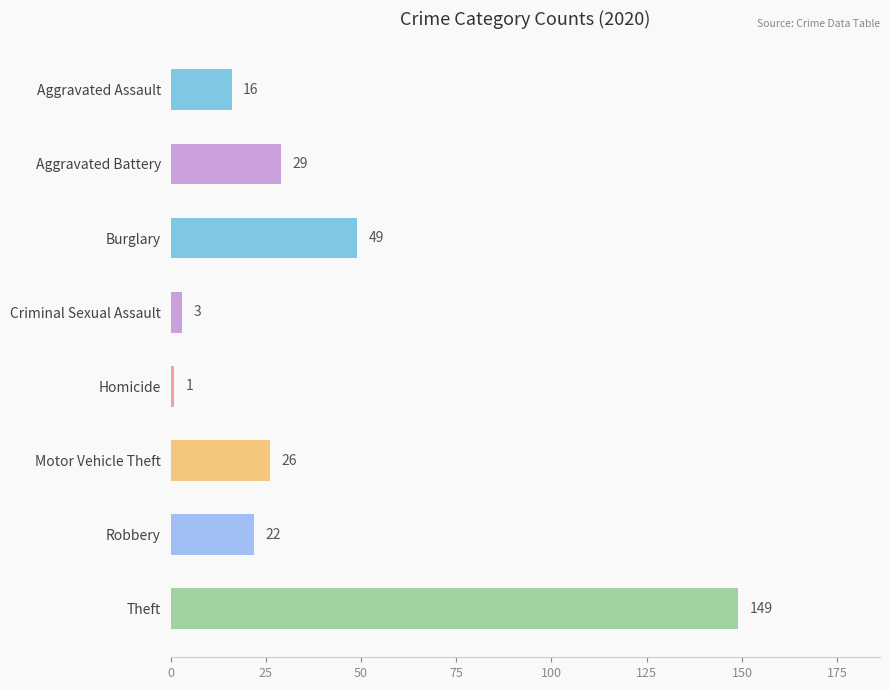

What is the difference between the maximum and minimum values?

148